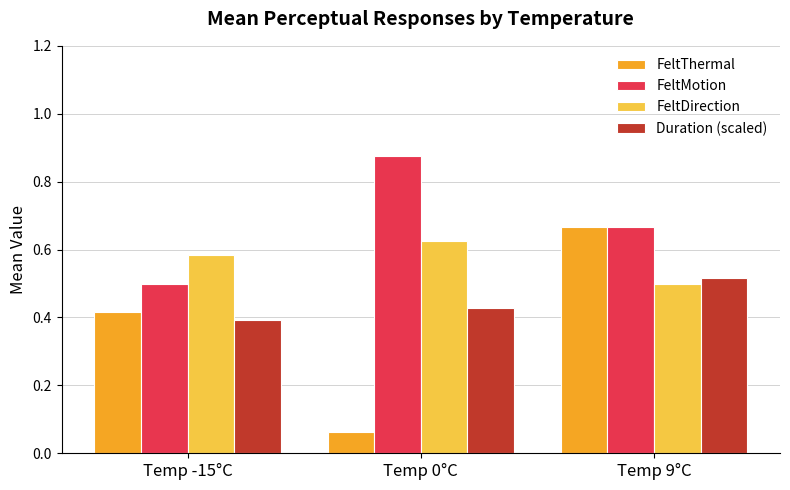

What is the sum of the FeltThermal values at Temp -15°C and Temp 9°C?

1.1